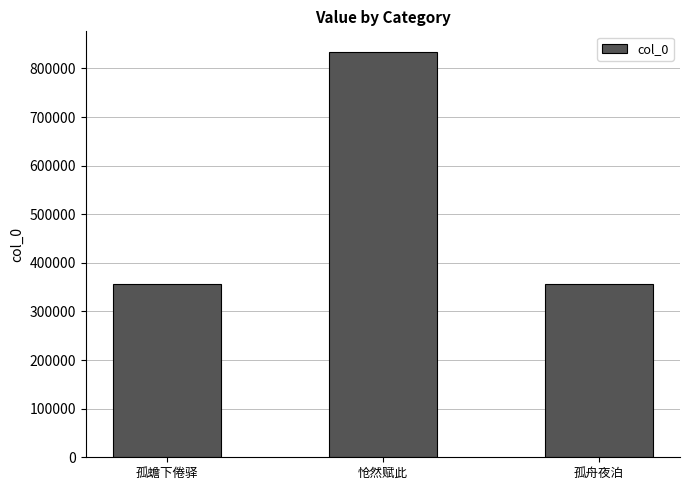

At which category does the chart reach its peak across all series?

怆然赋此